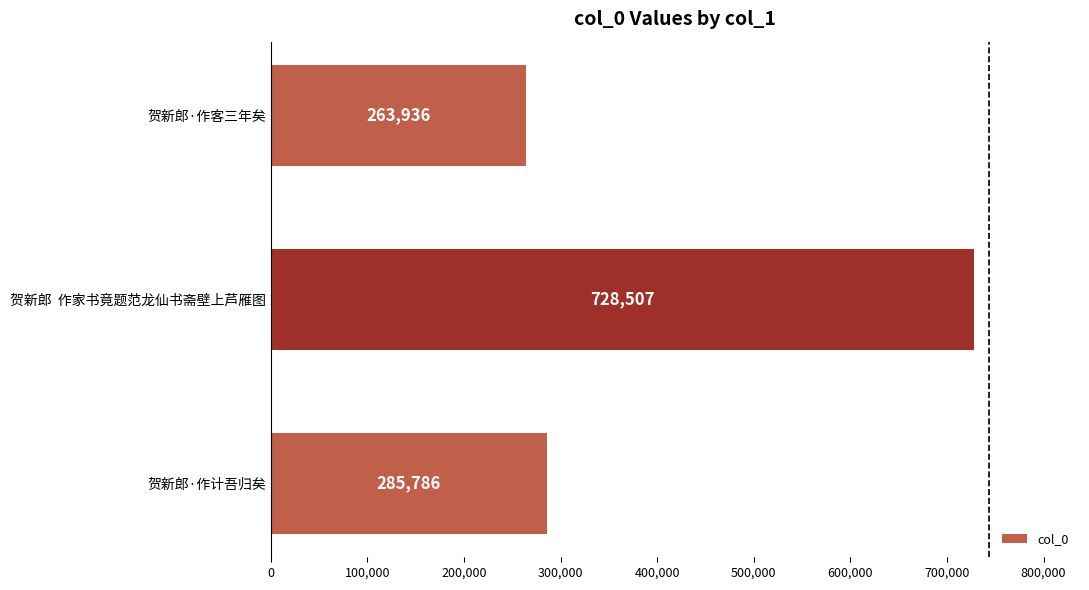

How many bars are there in total?

3